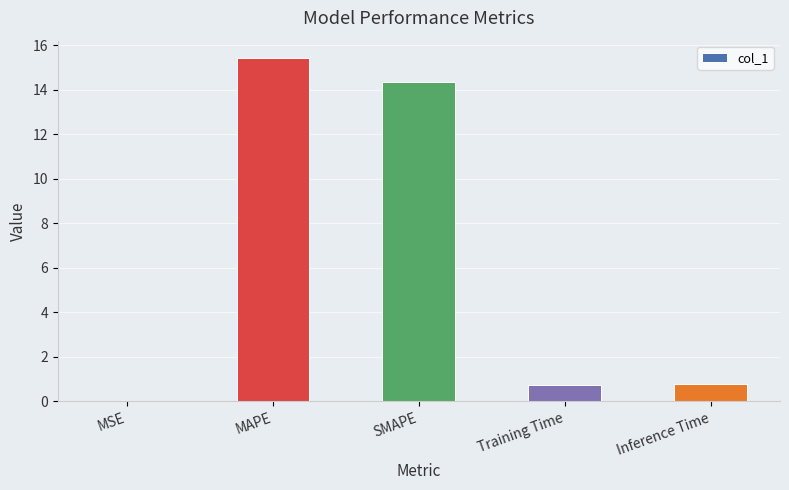

Is it true that the value at Inference Time is 0.8?

True